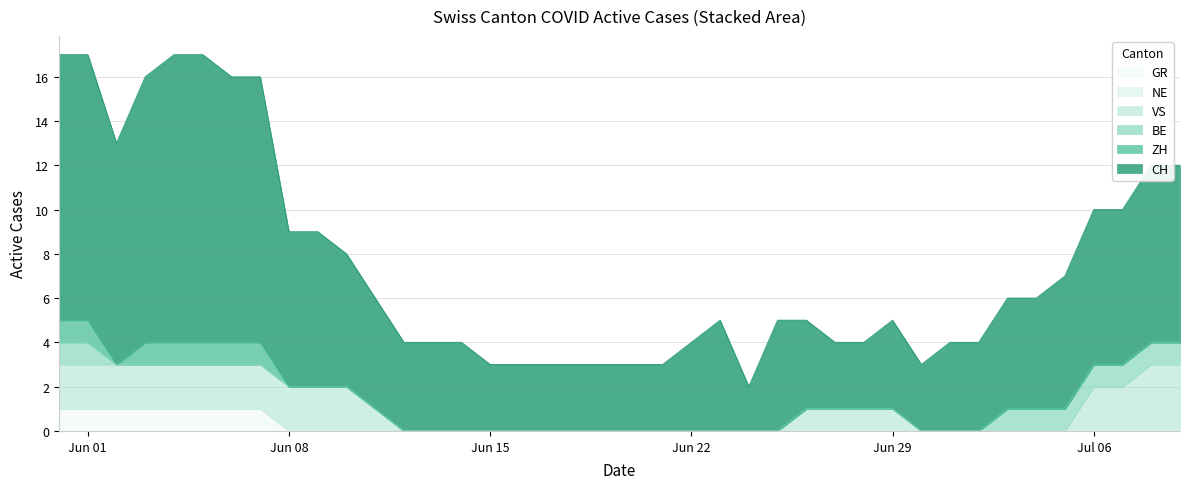

List the series in order of their peak value, highest first.

CH, VS, ZH, BE, GR, NE